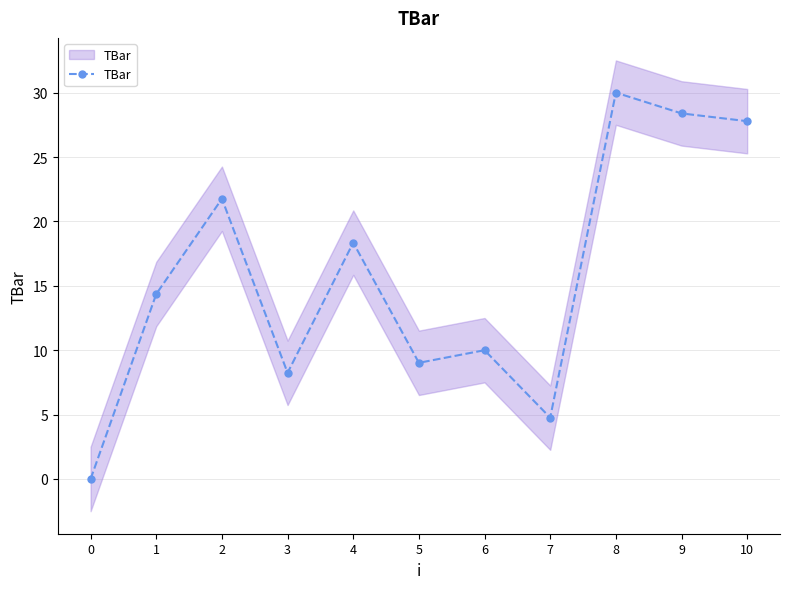

What is the sum of the values at 8 and 7?

34.8